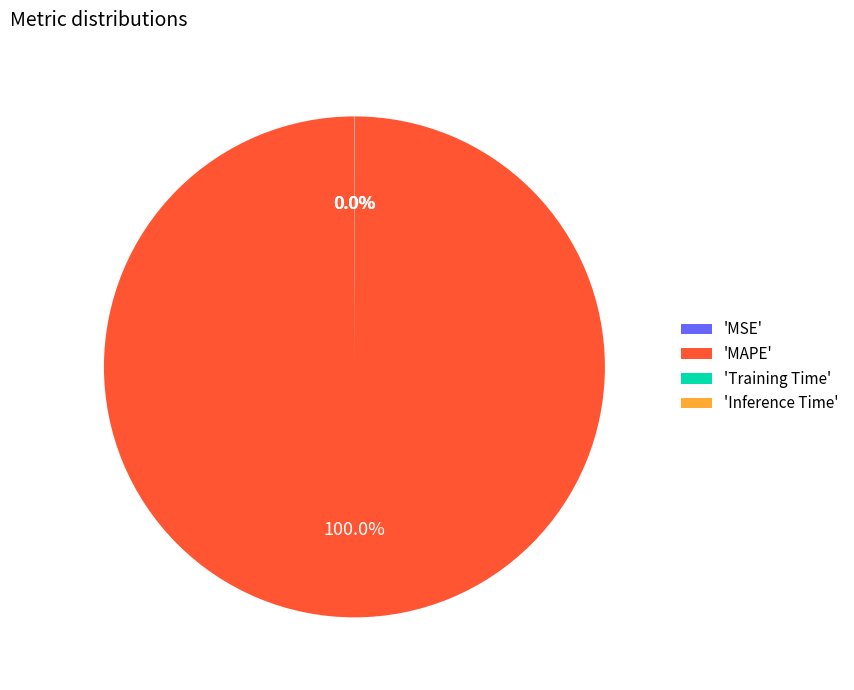

What is the majority slice?

'MAPE'